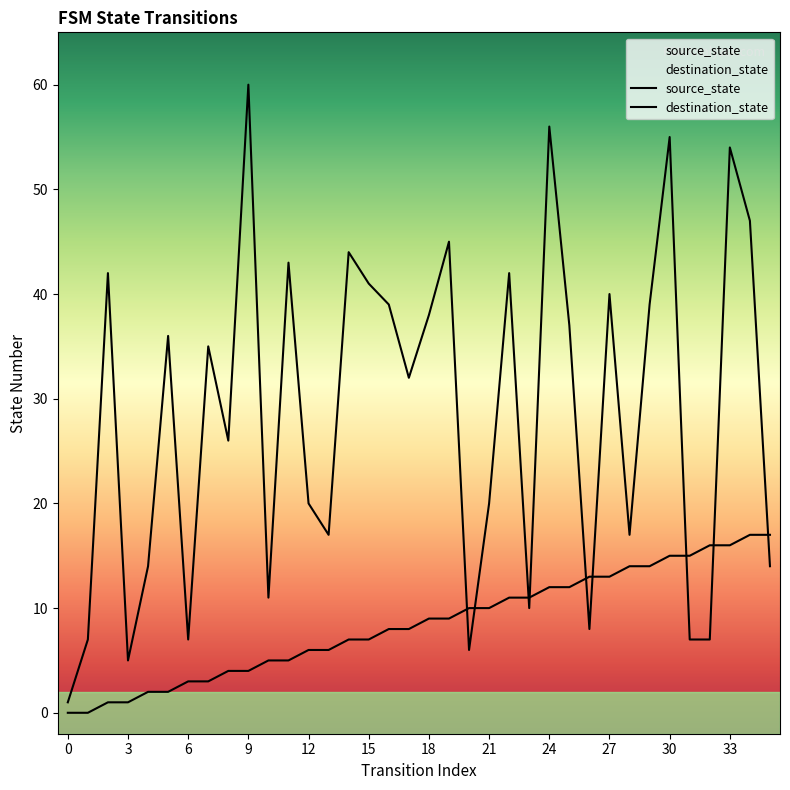

The source_state series shows 2 at 8. True or false?

False